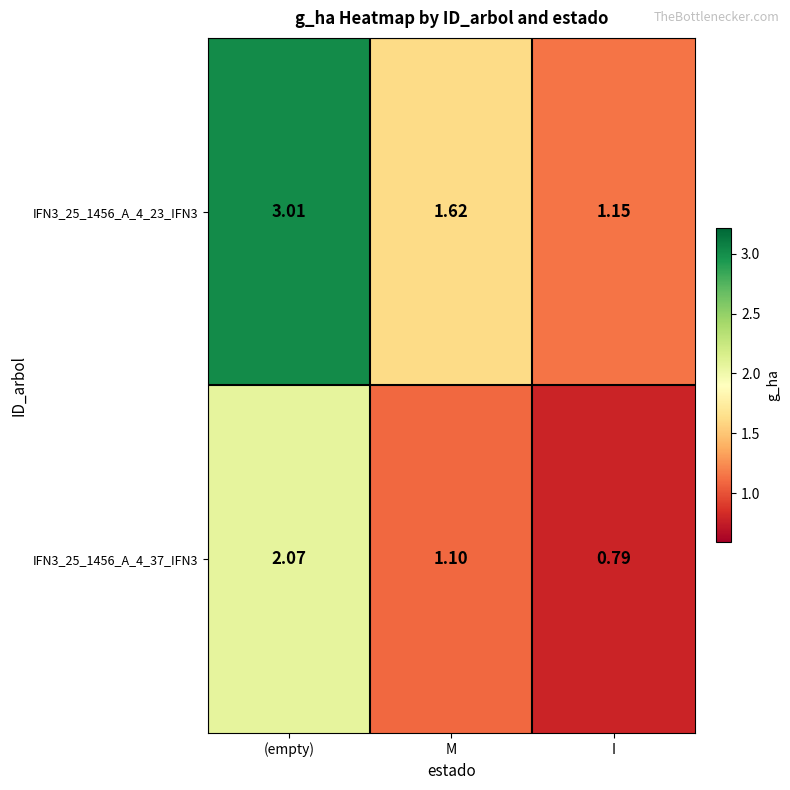

Which label corresponds to the largest value in the chart?

(empty)